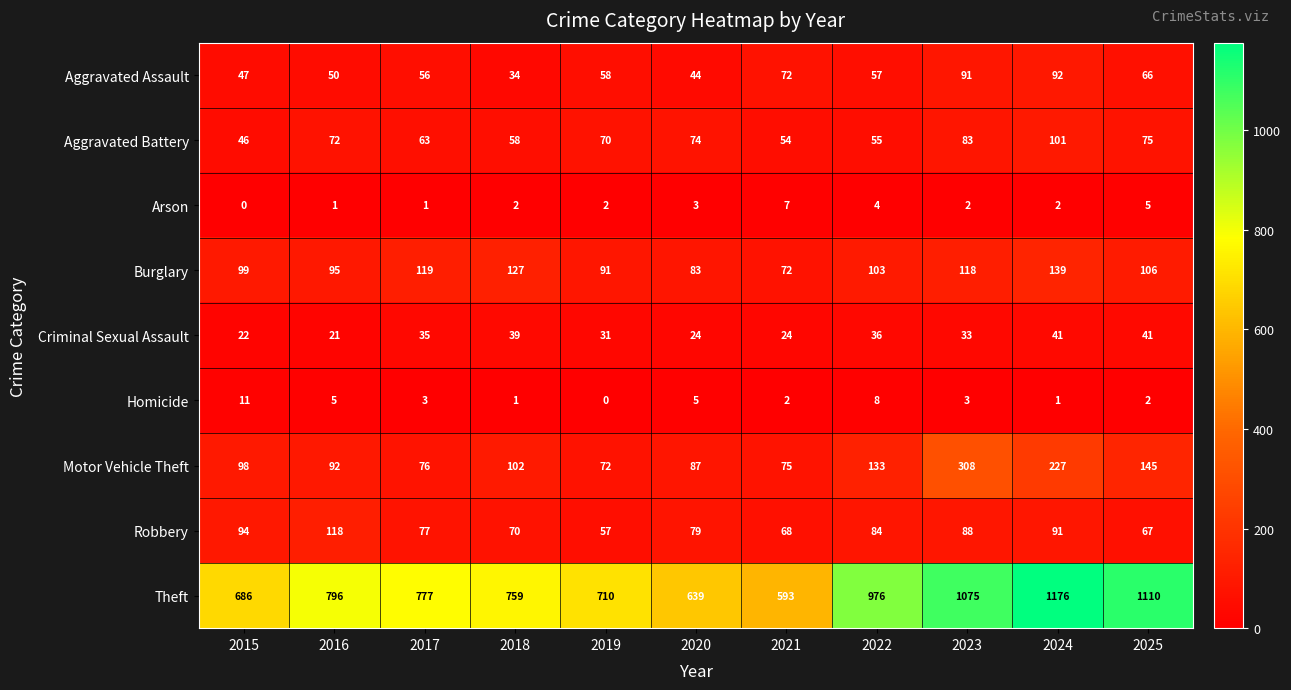

Which category has the lowest value in the Motor Vehicle Theft series?

2019